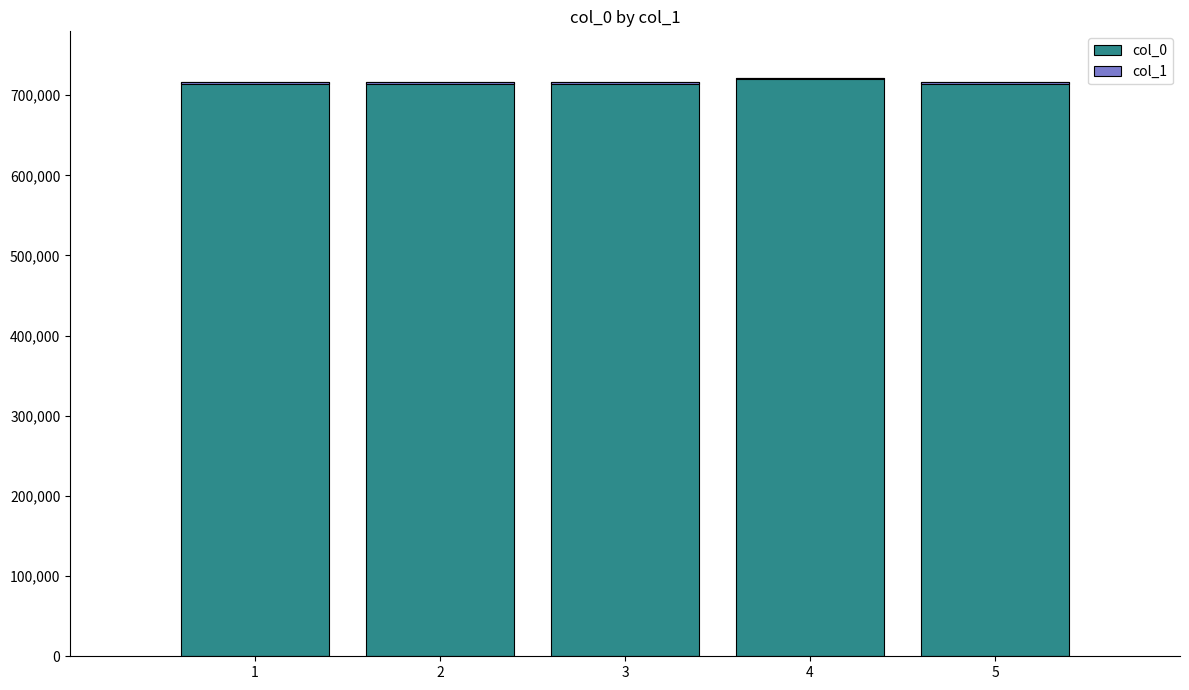

What is the difference between the col_0 values at 5 and 4?

5923.0